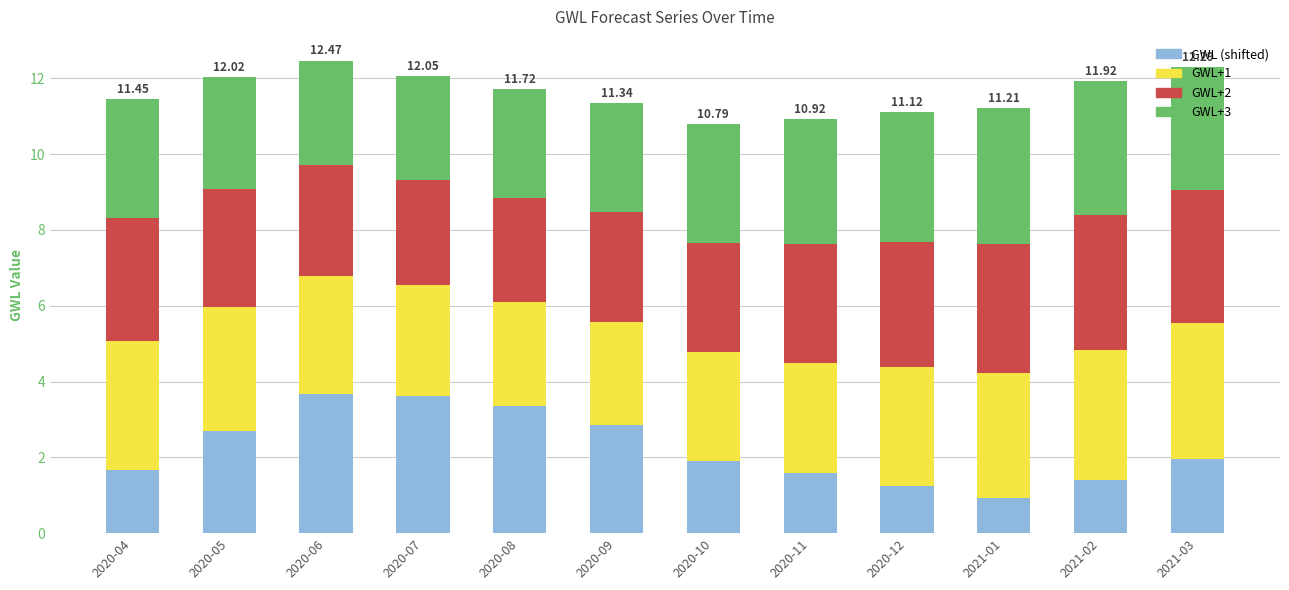

What is the total value across all series at 2020-08?

11.7